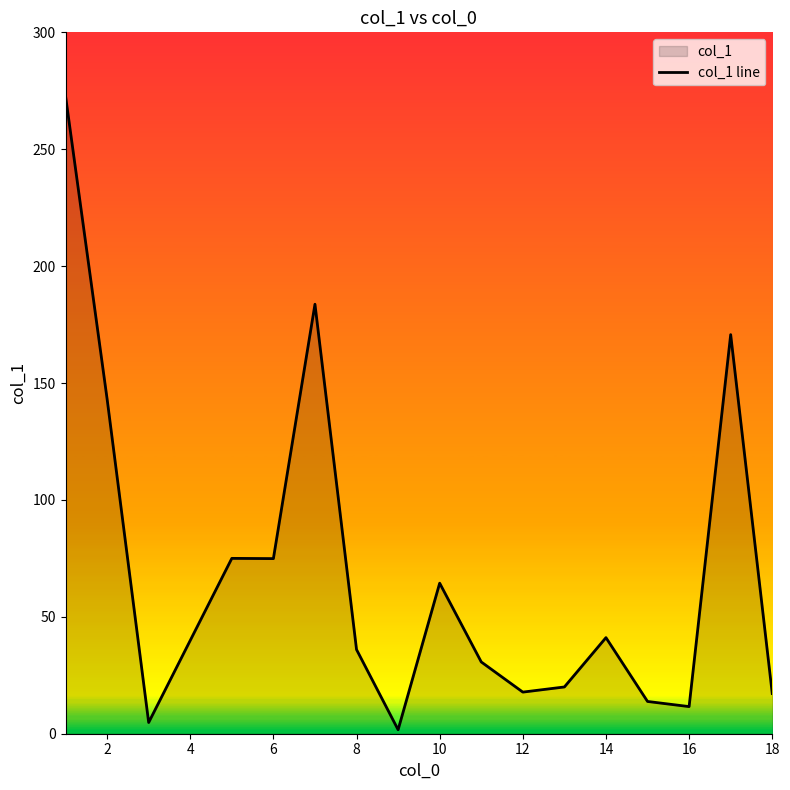

How many data points does each series have?

17